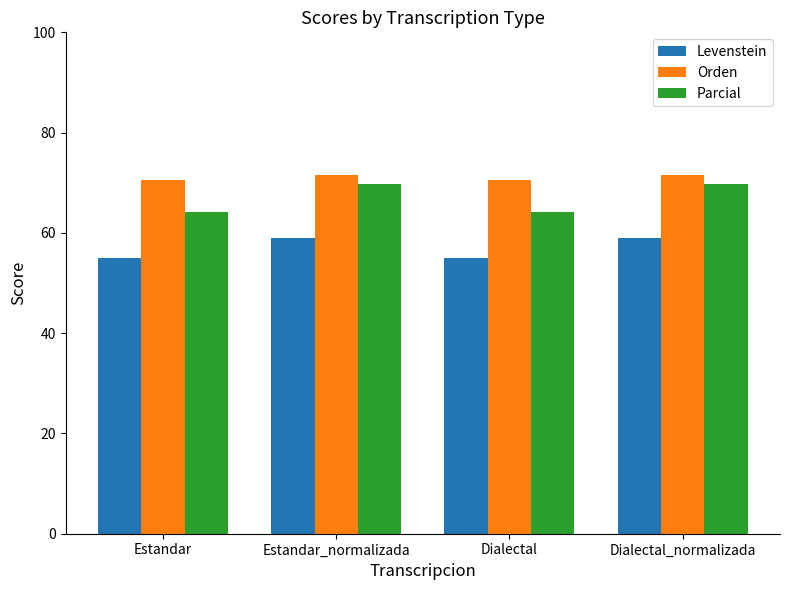

What is the total value across all series at Estandar_normalizada?

200.3